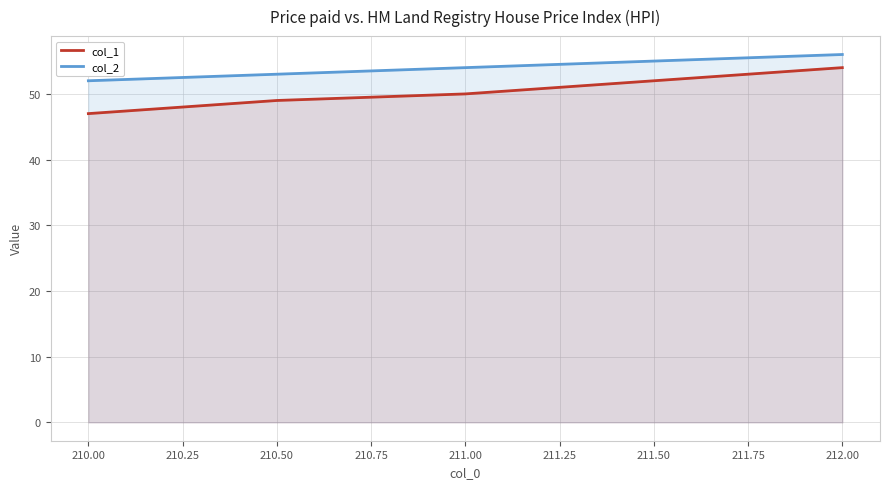

What position from the left is 210.50?

2